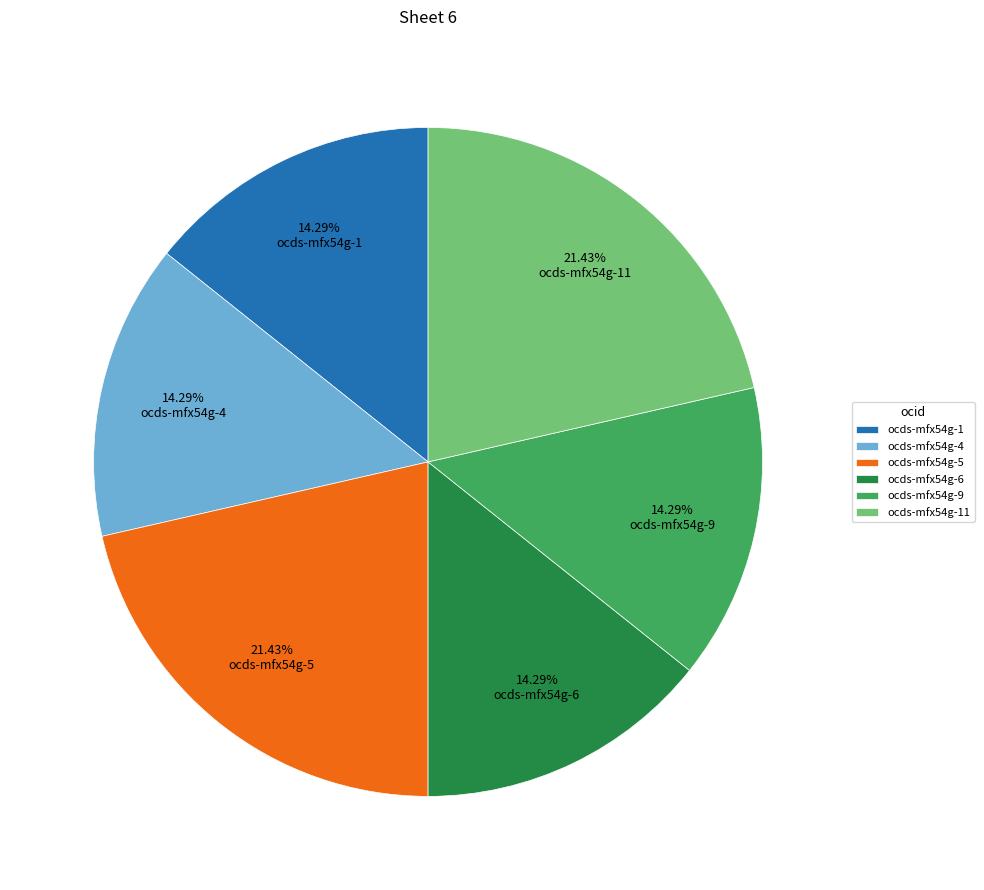

To the nearest percent, what is the difference between the largest and smallest slice percentages?

7%